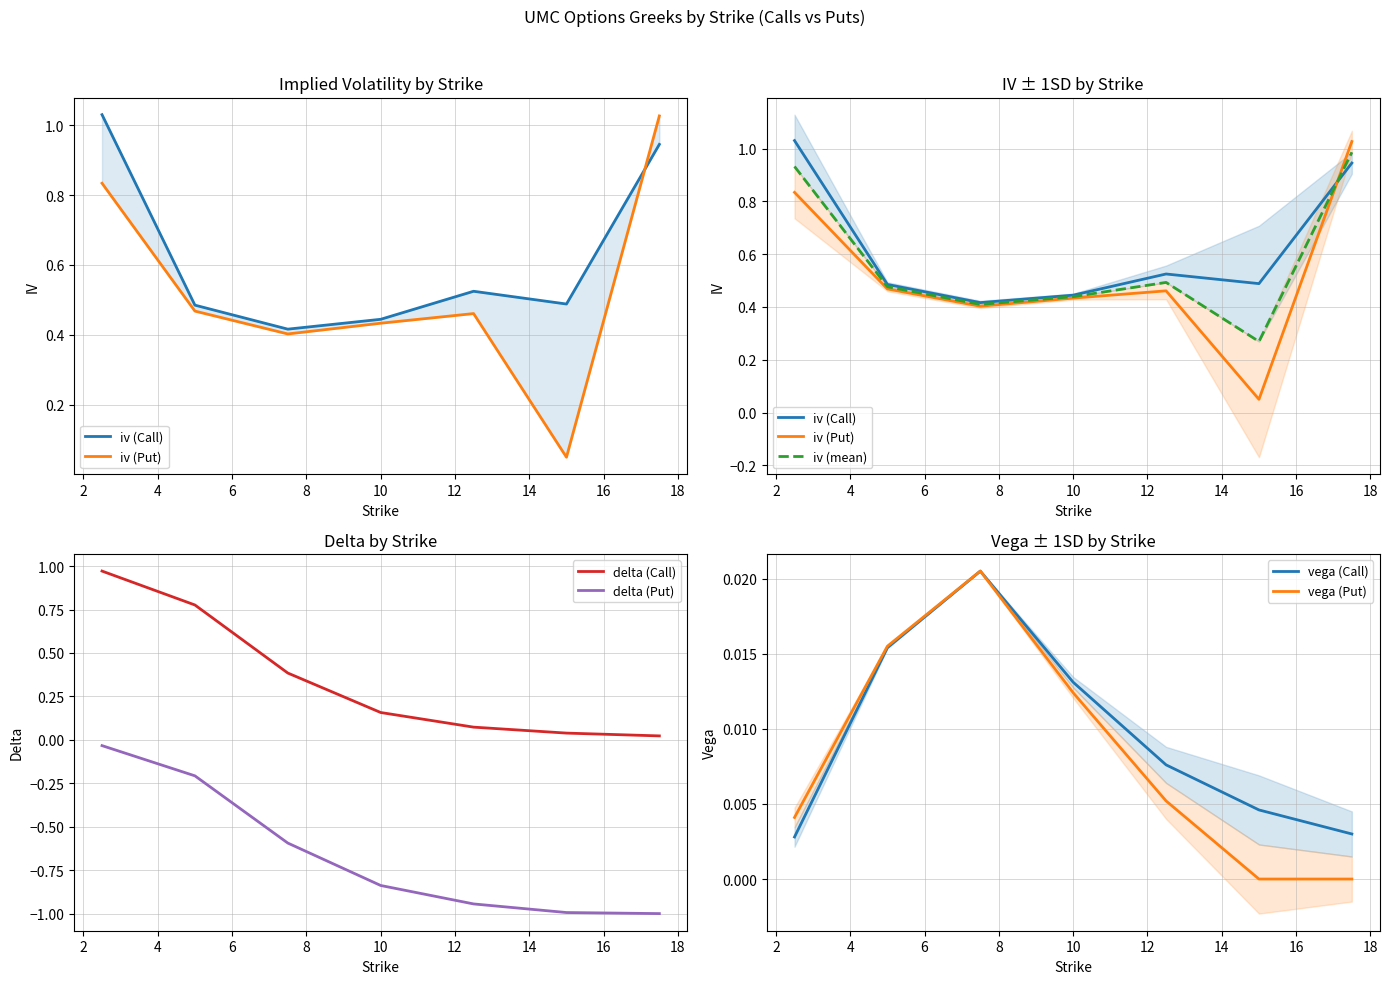

True or false: delta (Call) has more than 1 interior local peaks.

False